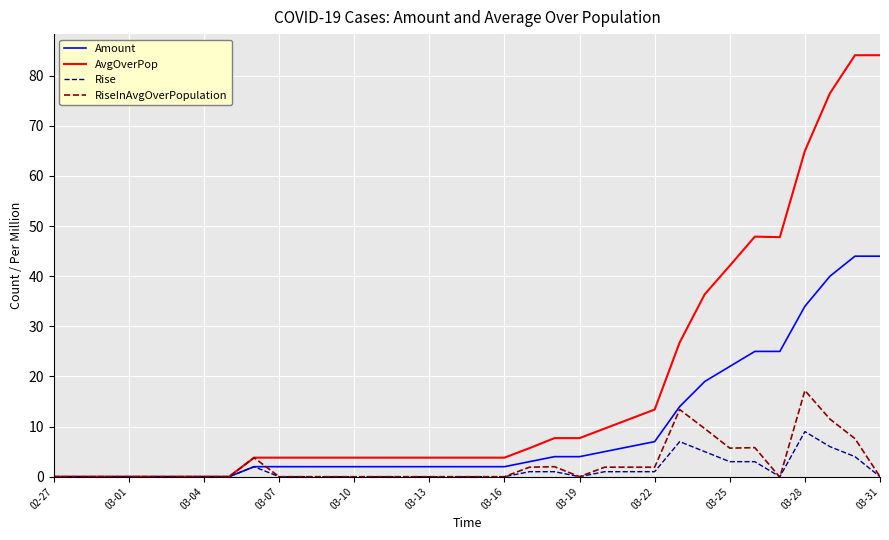

What is the maximum value for Amount?

44.0